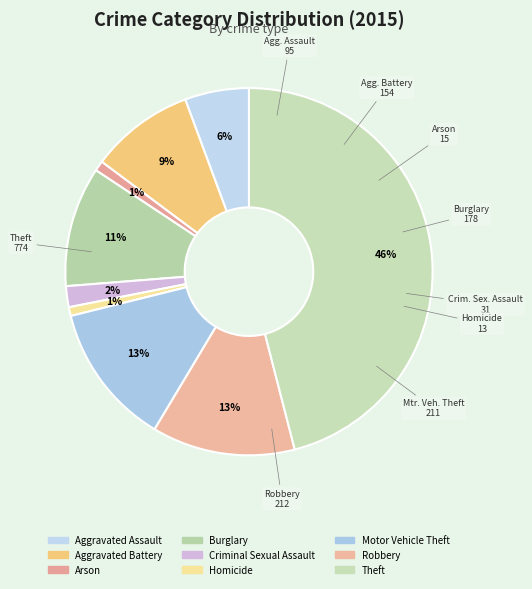

The Robbery slice represents 20% of the pie. True or false?

False